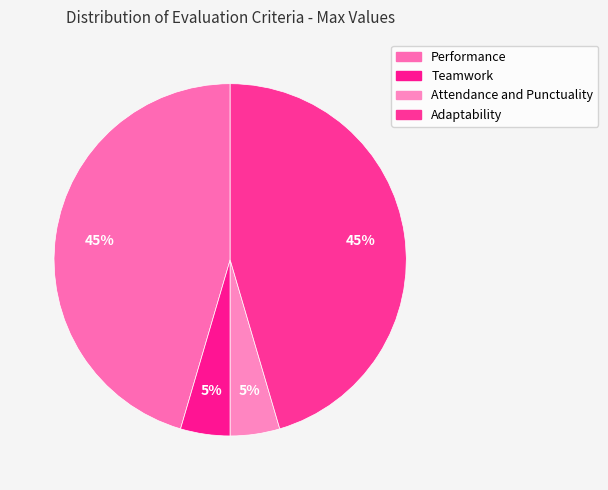

How many slices are in this pie chart?

4